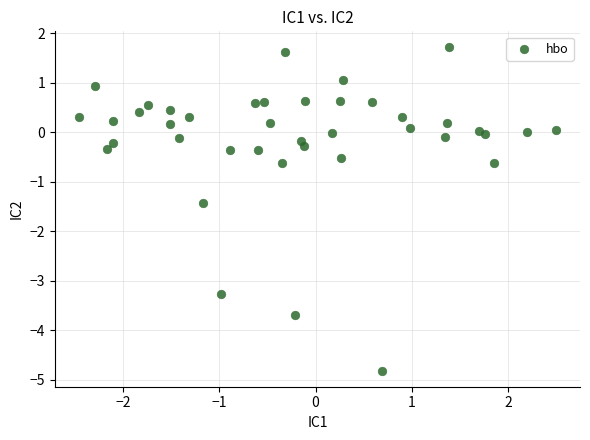

What is the range of Y values (max minus min)?

6.5